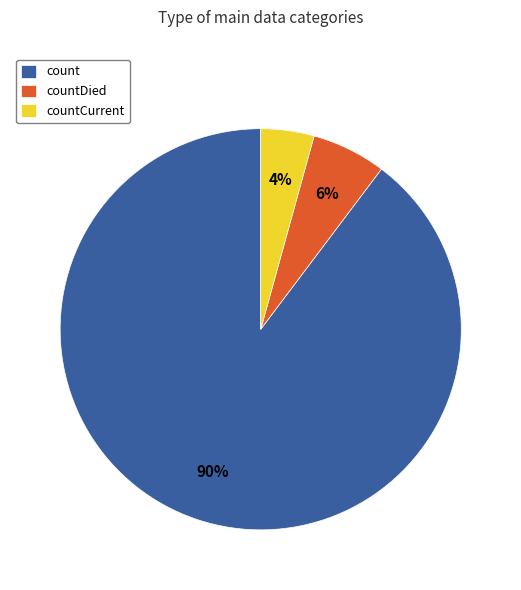

To the nearest percent, what is the average slice percentage?

33%